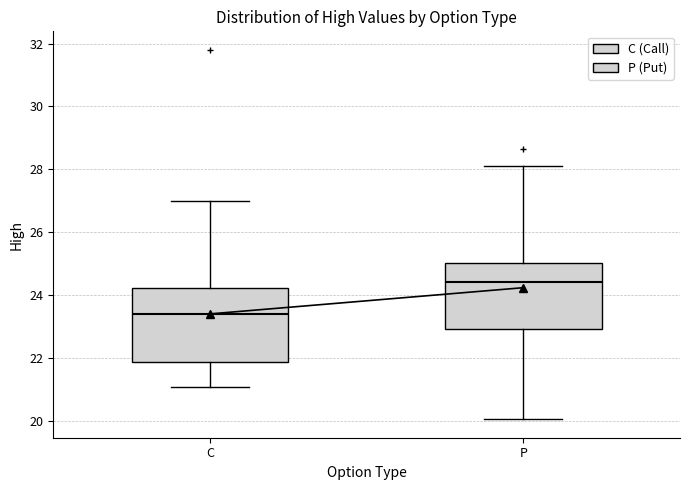

Which box's median line is the lowest?

C